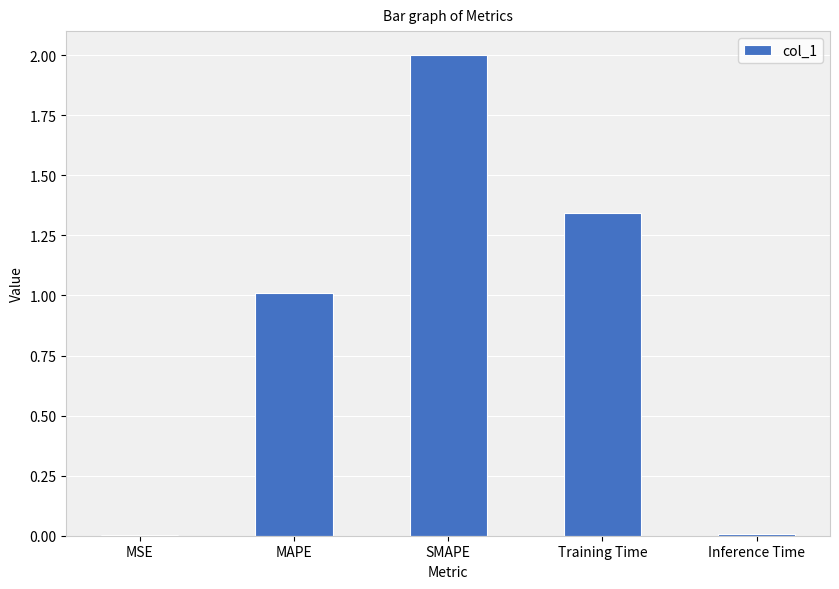

The chart shows a value of 1.7 at MAPE. True or false?

False